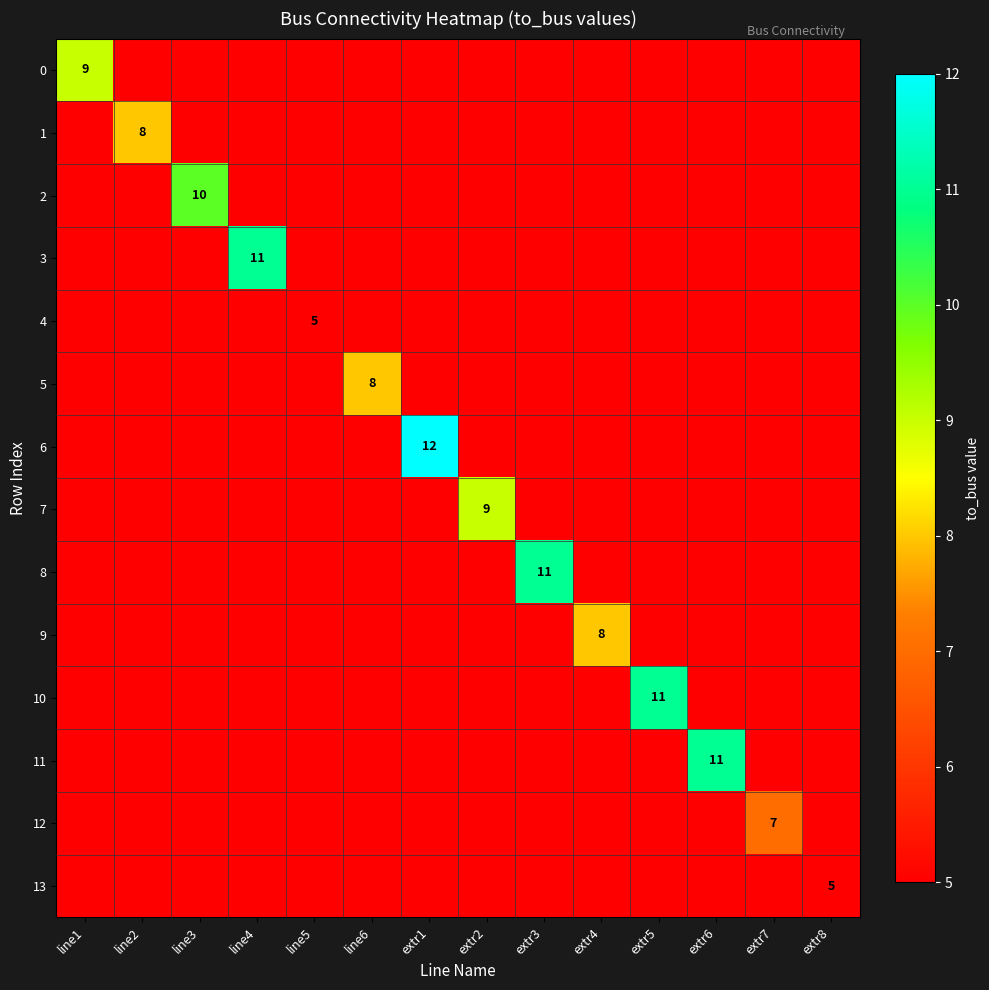

Which series has the largest total across all categories?

6